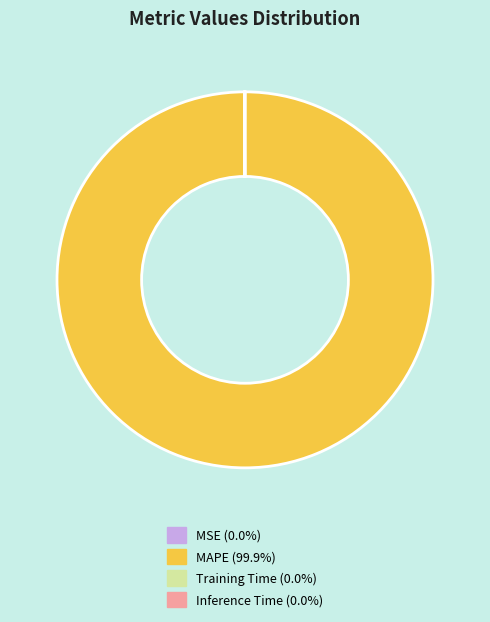

What is the largest slice in the pie chart?

MAPE